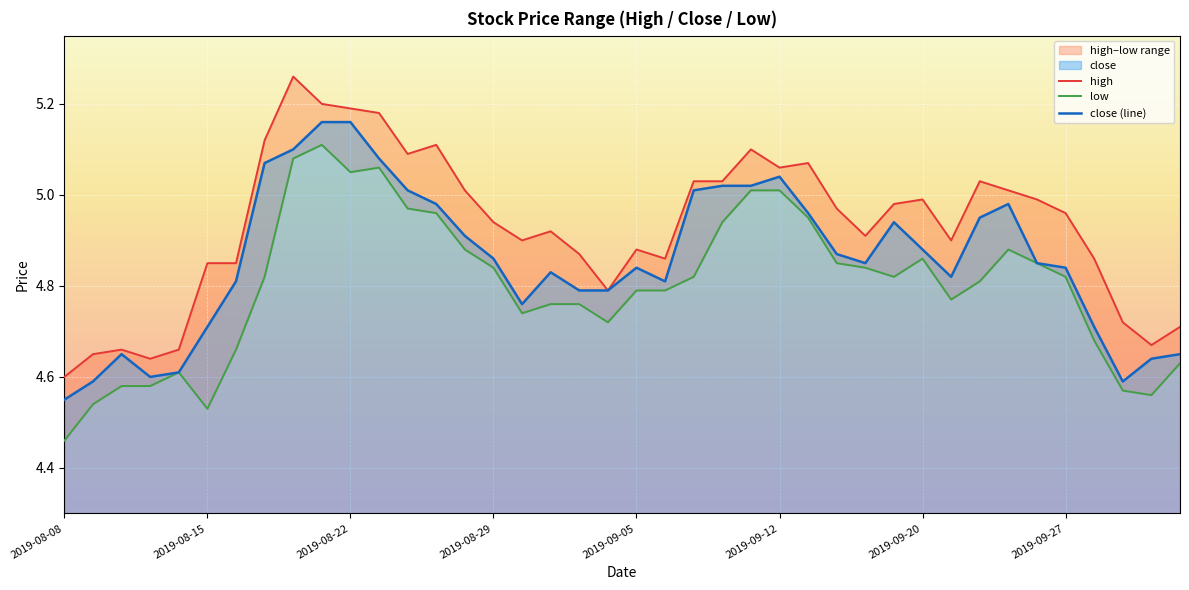

True or false: low and close (line) cross at least once.

False